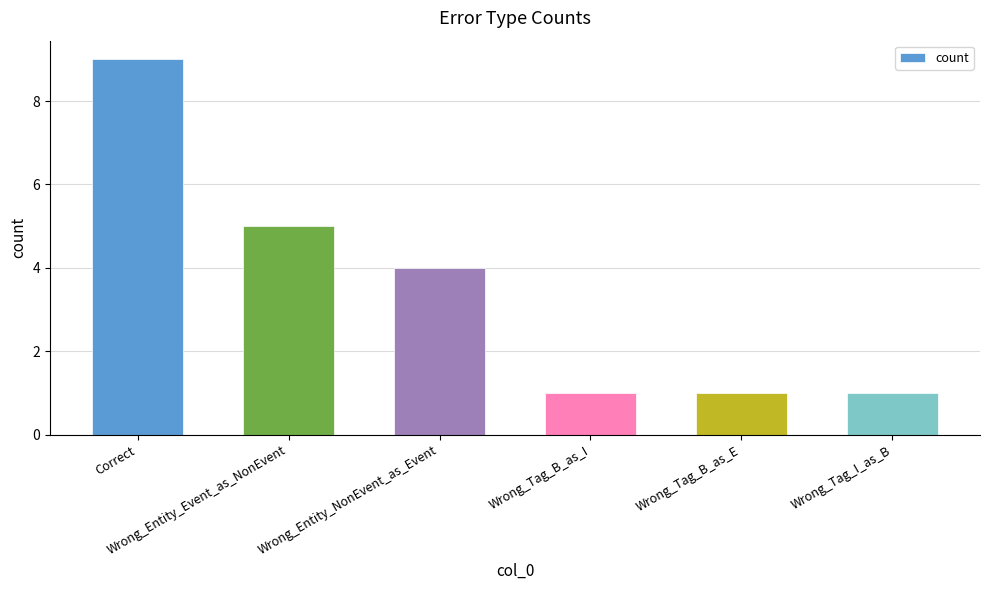

Between Correct and Wrong_Entity_Event_as_NonEvent, which is larger?

Correct